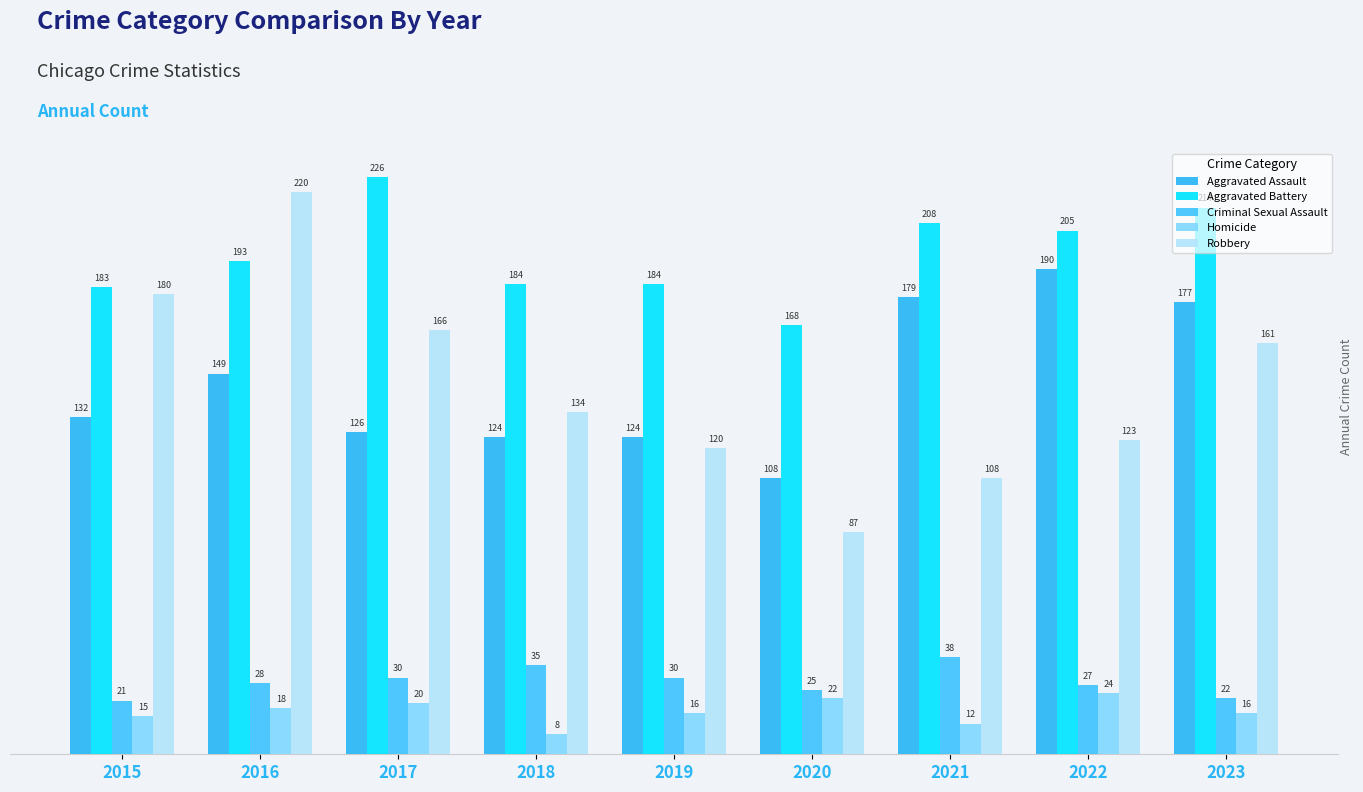

What are all the series names shown in the legend?

Aggravated Assault, Aggravated Battery, Criminal Sexual Assault, Homicide, Robbery